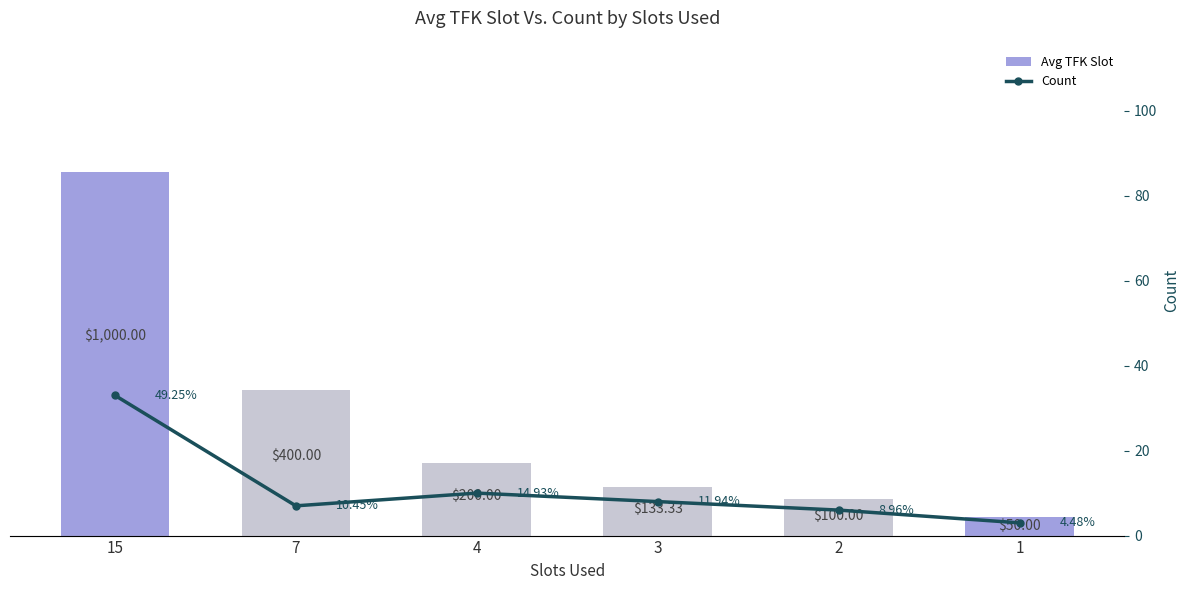

List the labels in order of Count value, smallest first.

1, 2, 7, 3, 4, 15